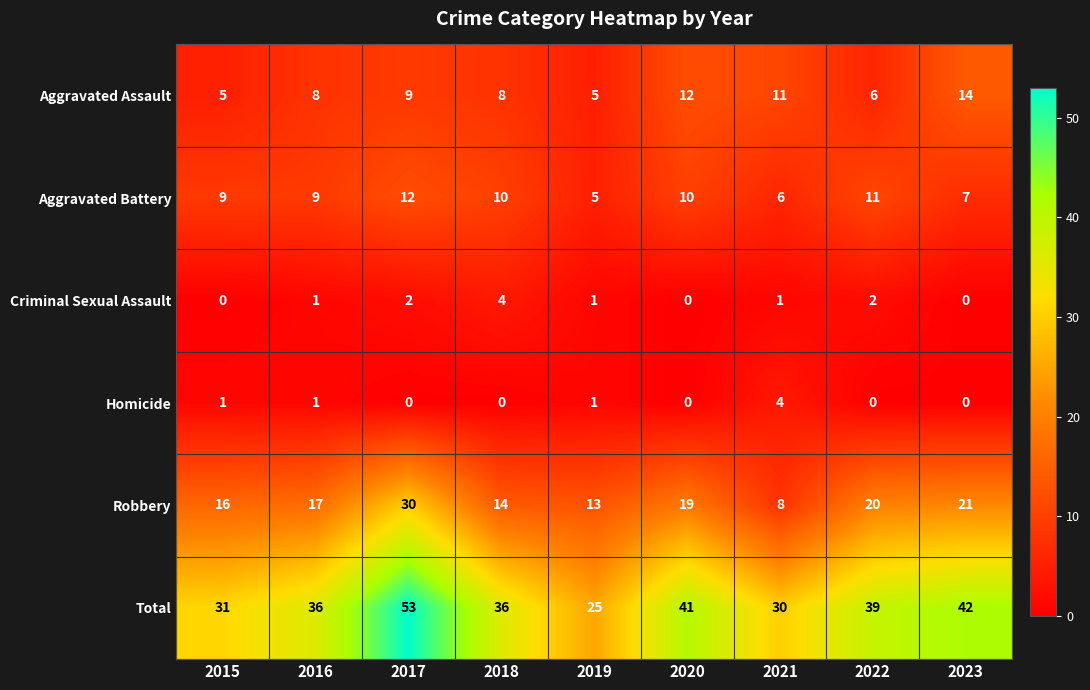

Which series has the largest range (max minus min)?

Total